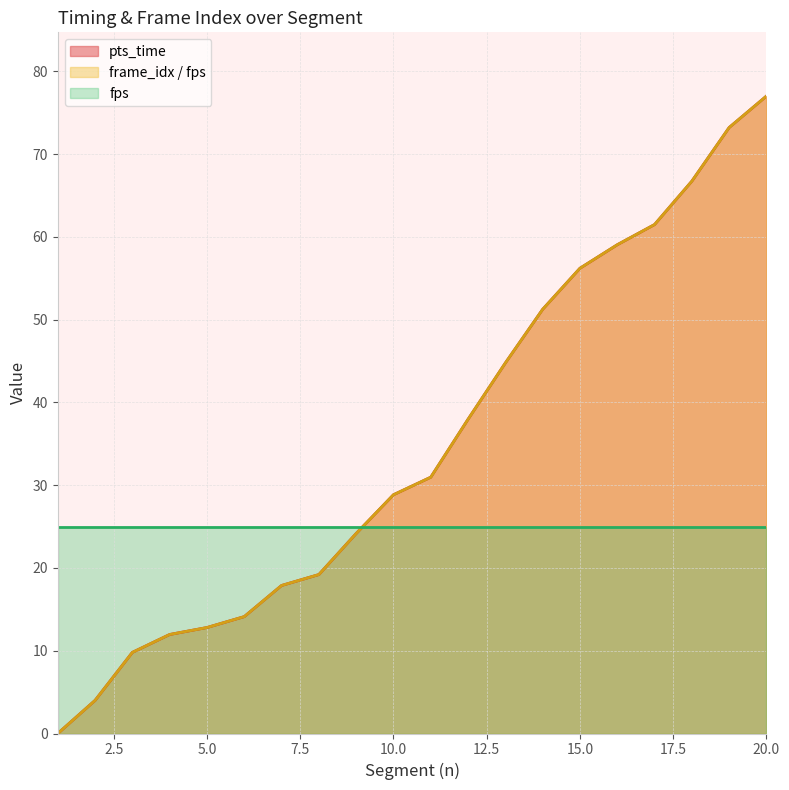

Read the frame_idx_scaled value at 20.

77.0